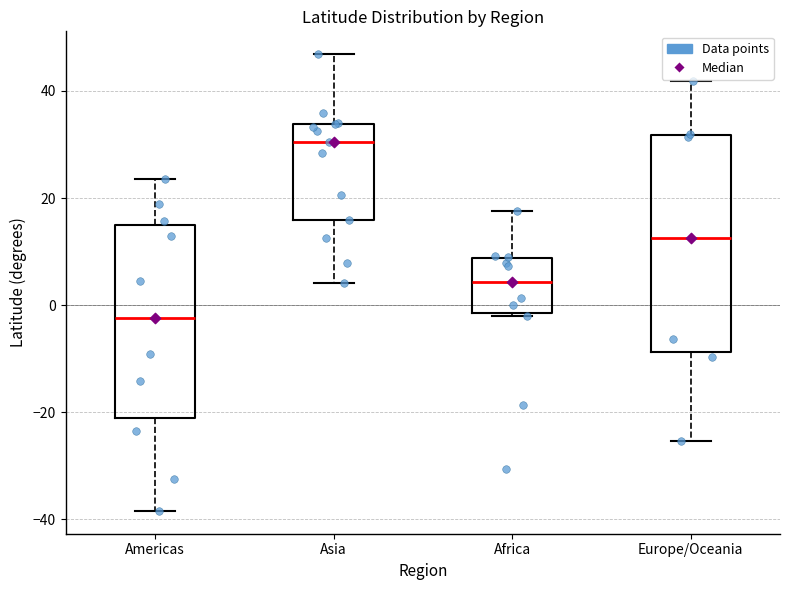

Where does the upper whisker of the box for Asia end on the y-axis? The values are not printed on the chart, so give them approximately, as read against the axis.

46